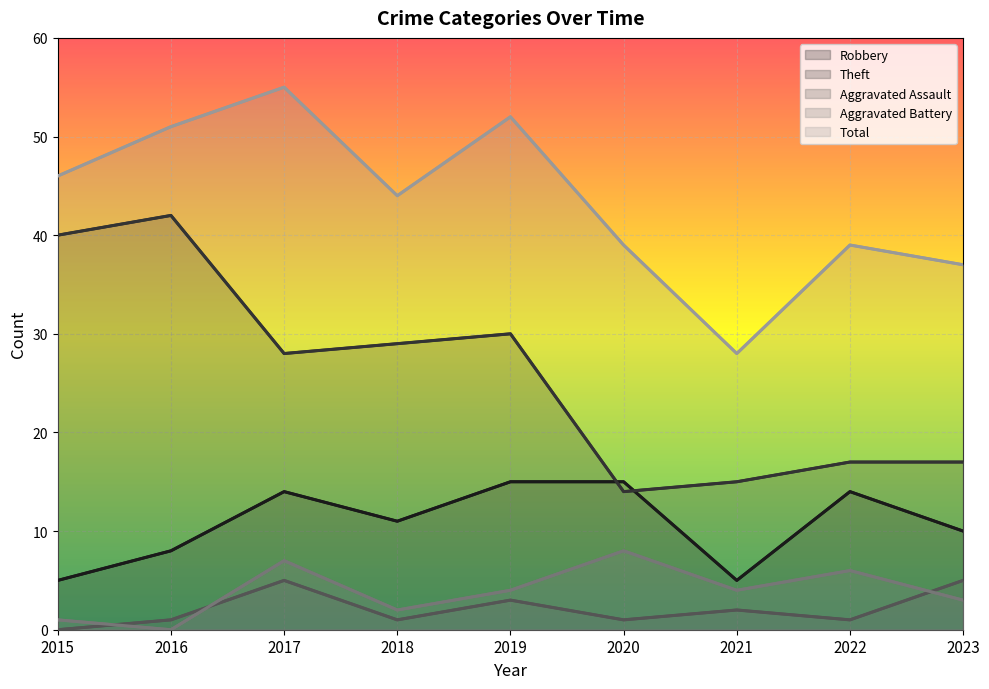

True or false: Theft has a value of 40 at 2015.

True